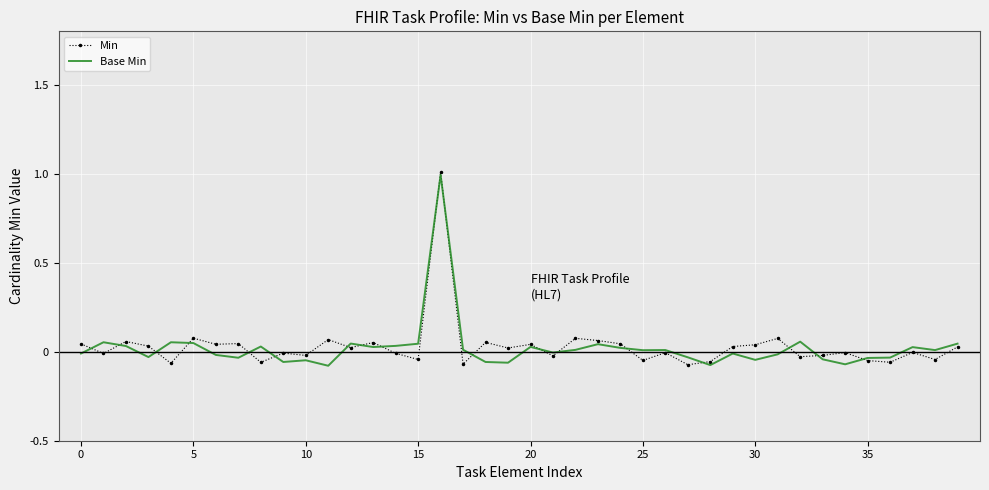

What is the greatest value displayed?

1.0